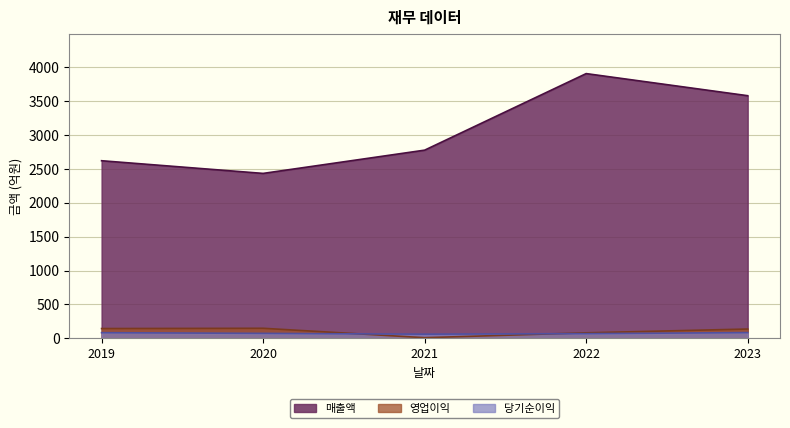

Rank the categories by 매출액 value from lowest to highest.

2020, 2019, 2021, 2023, 2022